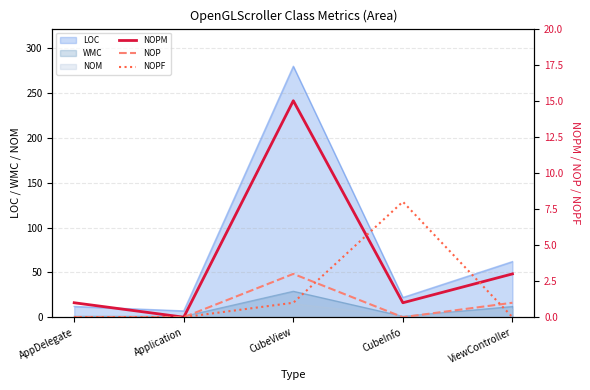

What is the difference between the maximum and minimum values in the NOPF series?

8